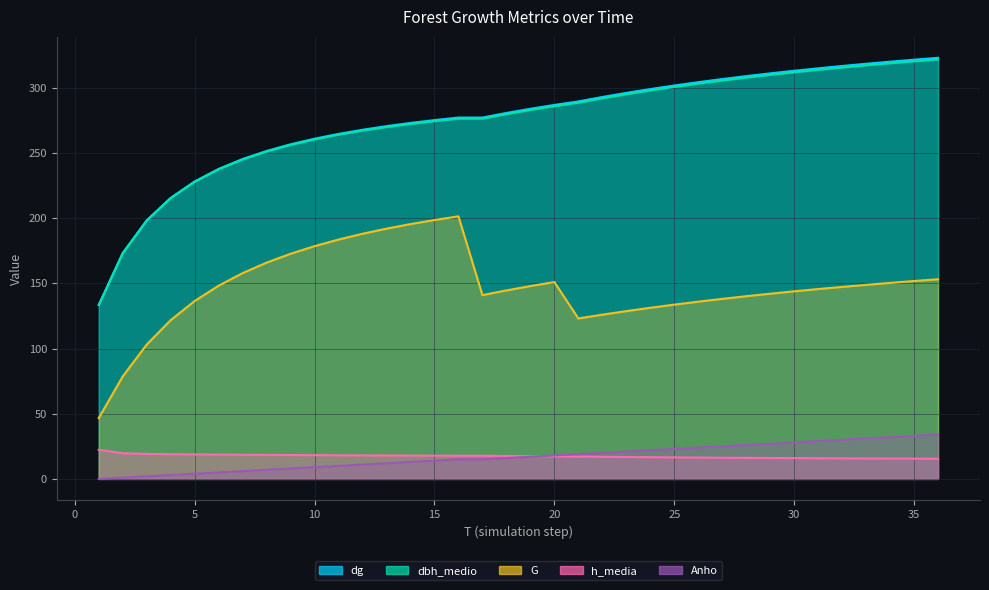

Count the number of data series in this chart.

5